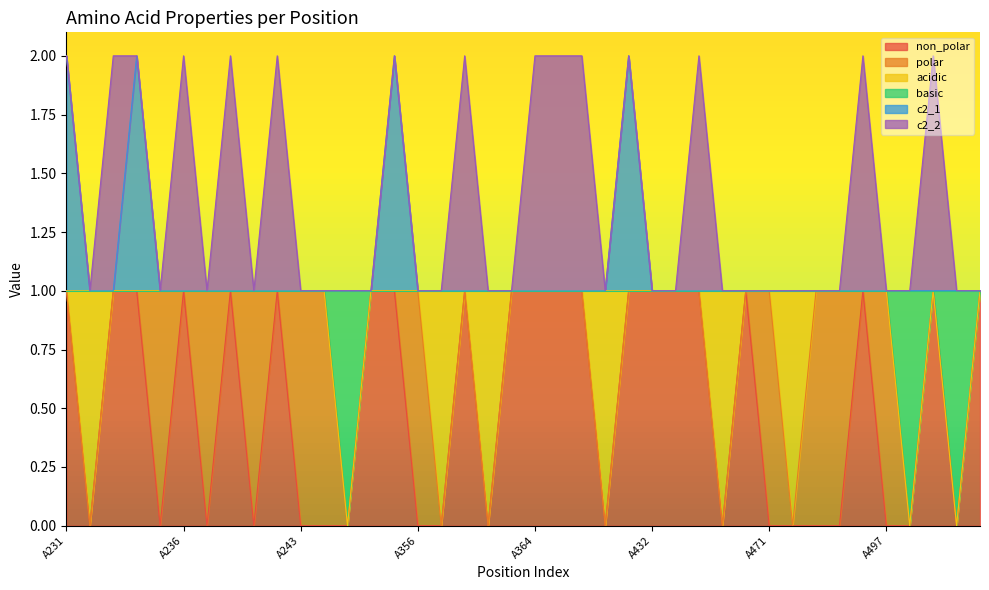

What is the difference between the non_polar values at A233 and A506?

1